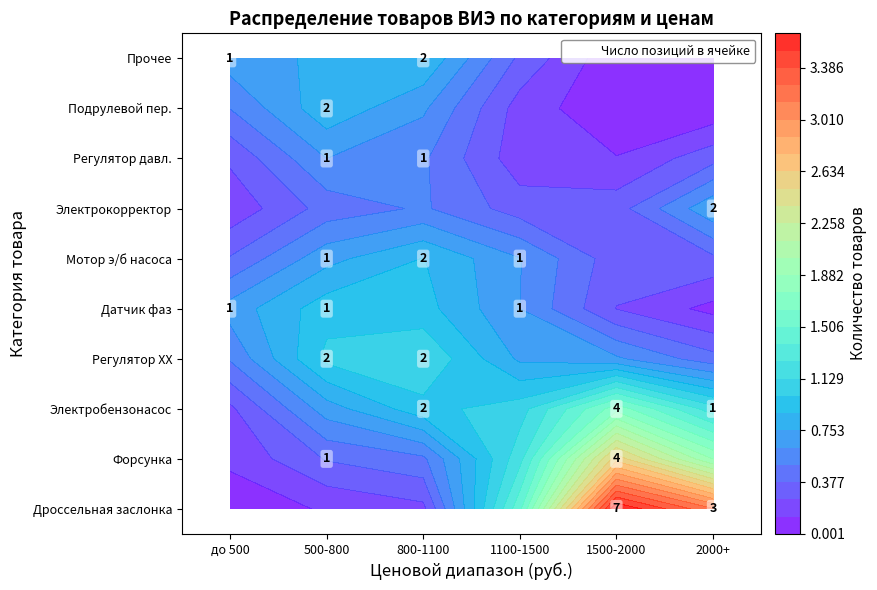

Which category has the highest value across all series?

1500-2000